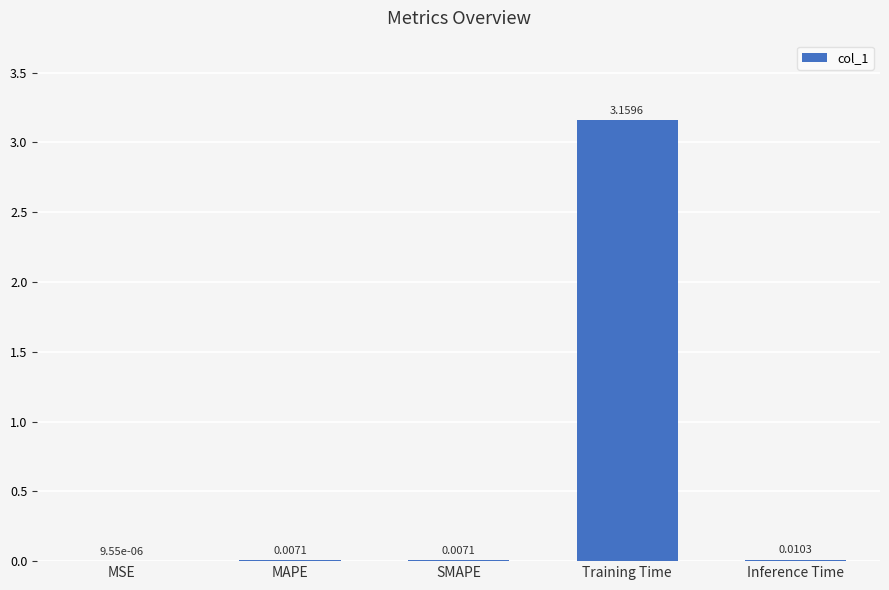

Which label corresponds to the largest value in the chart?

Training Time